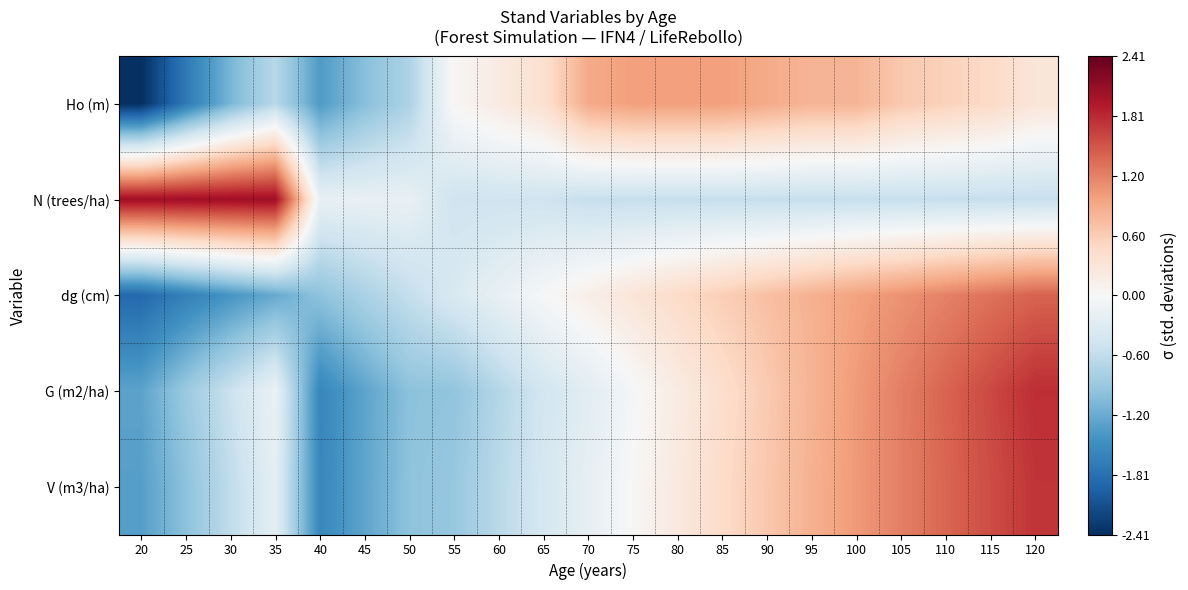

At which category is the sum across all series the highest?

120